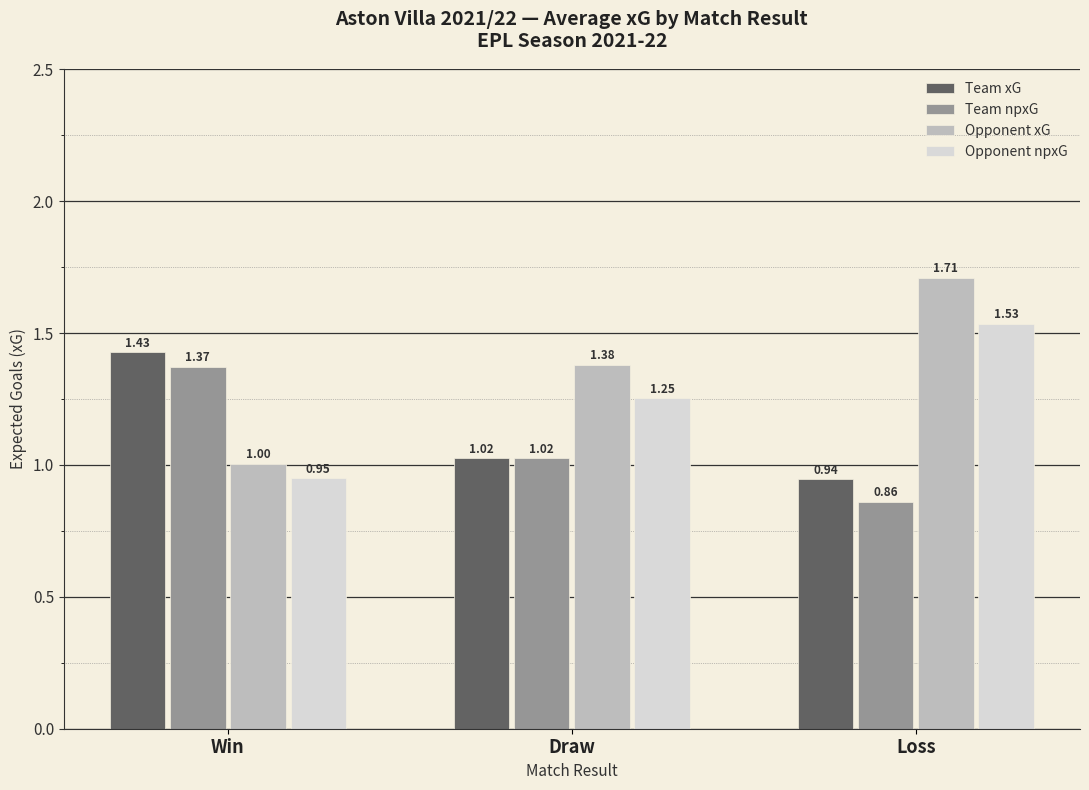

Which label corresponds to the largest value in the chart?

Loss